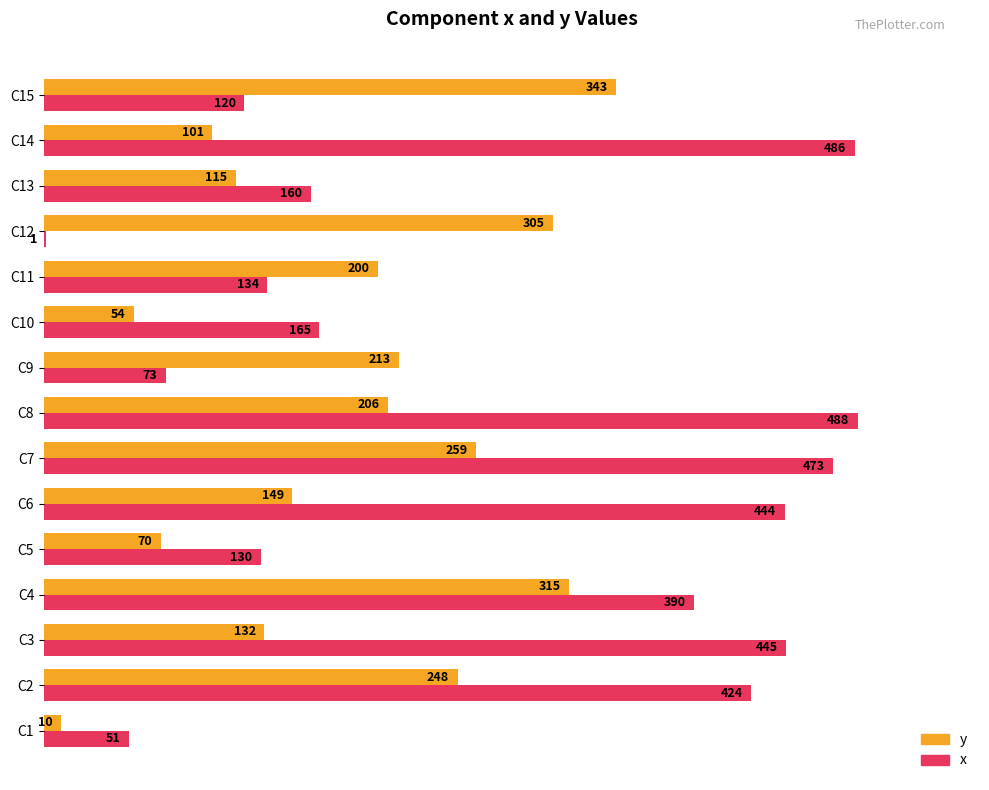

What is the sum of the y values at C2 and C7?

507